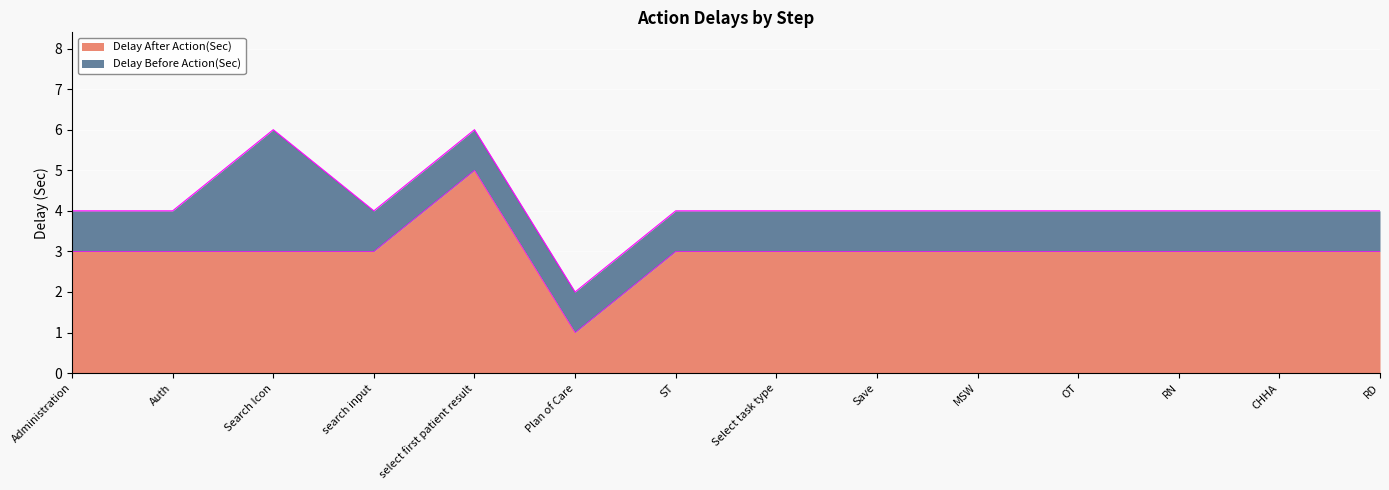

What is the average value?

3